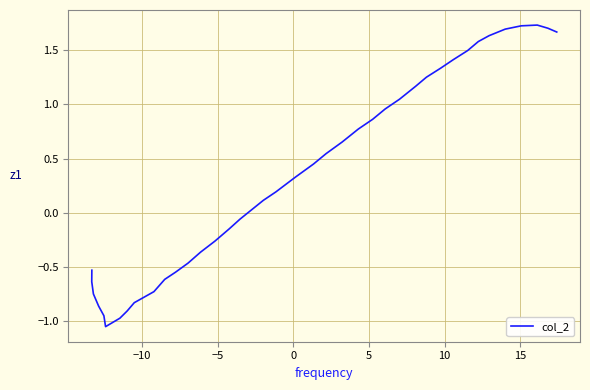

How many positive values are there?

22